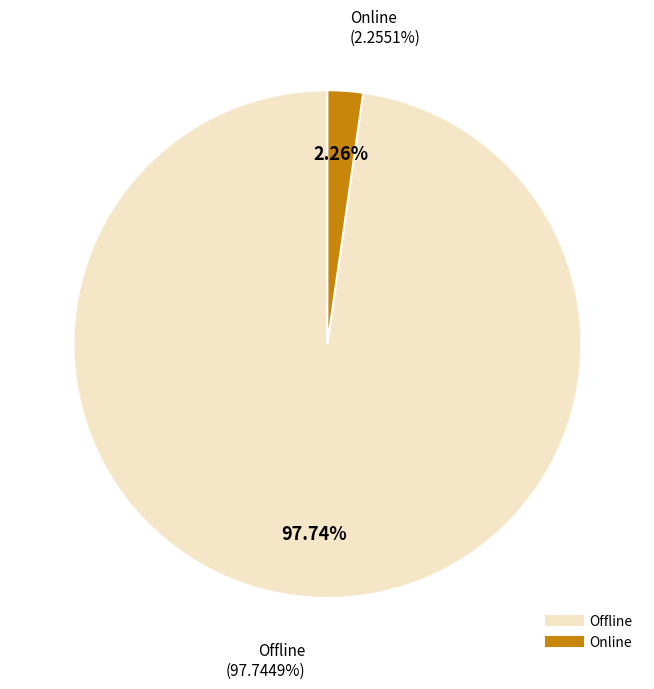

Does Online account for over 50% of the chart?

No